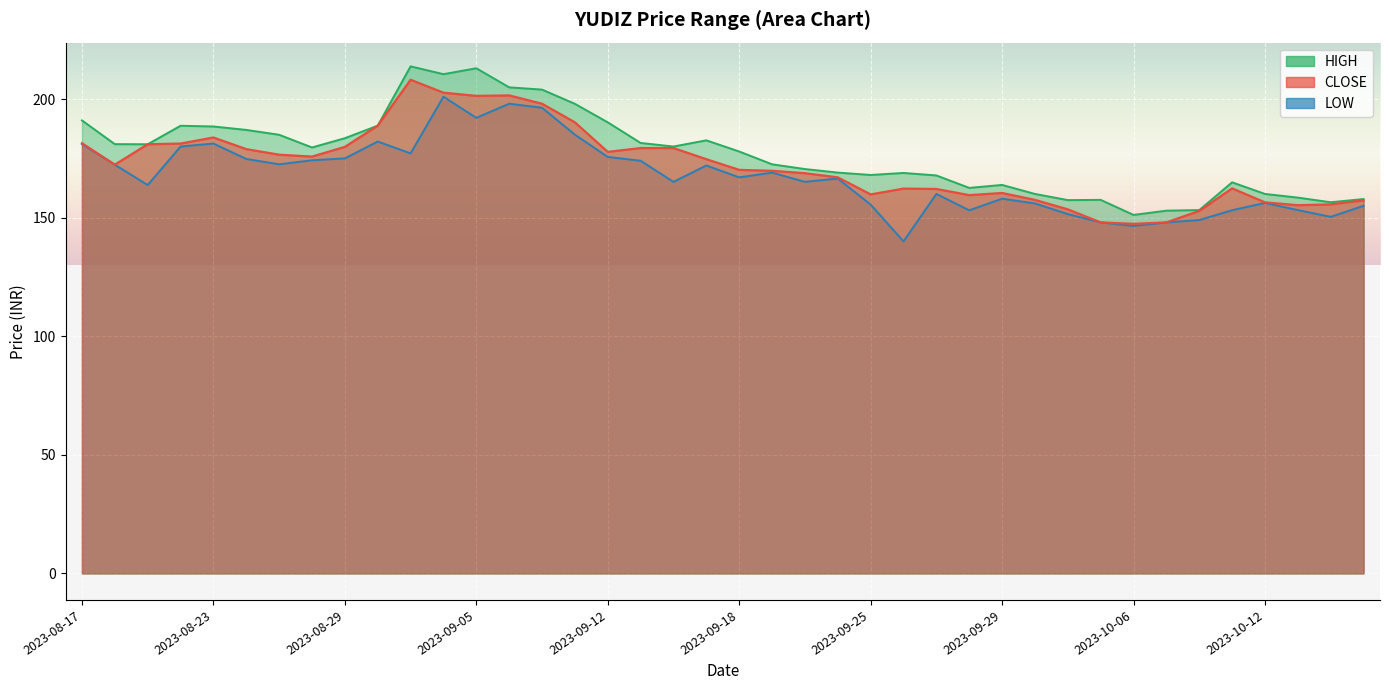

What position from the right is 2023-09-28?

13